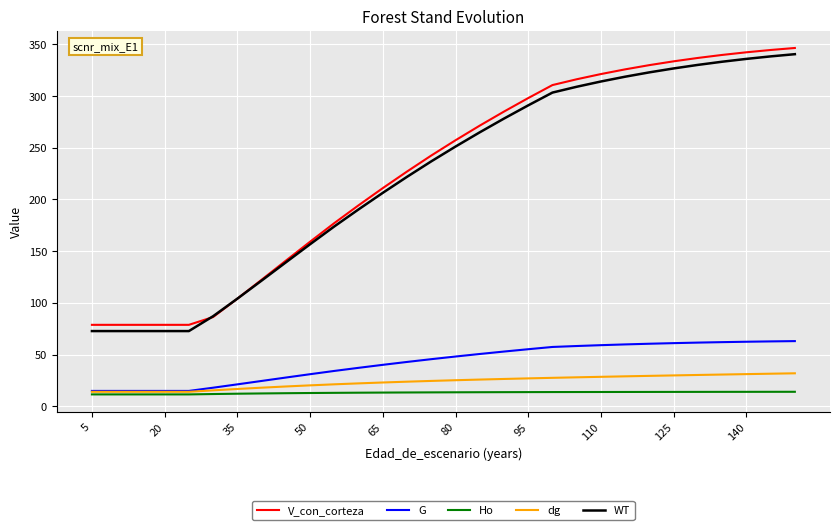

True or false: Ho and WT cross at least once.

False